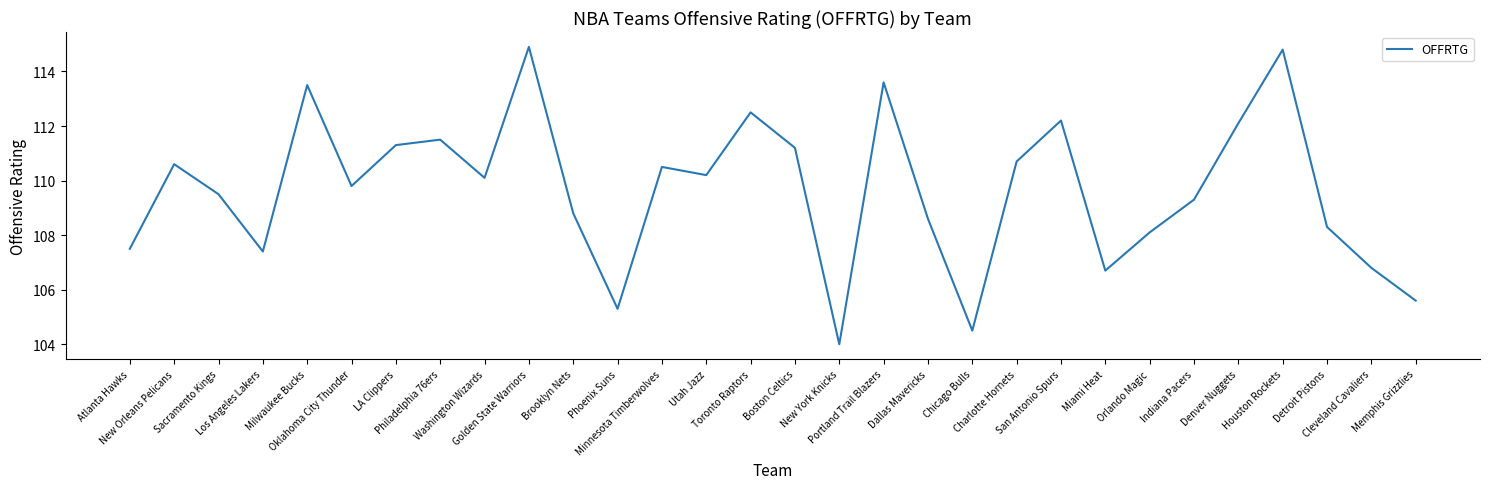

Where is the first local minimum?

Los Angeles Lakers